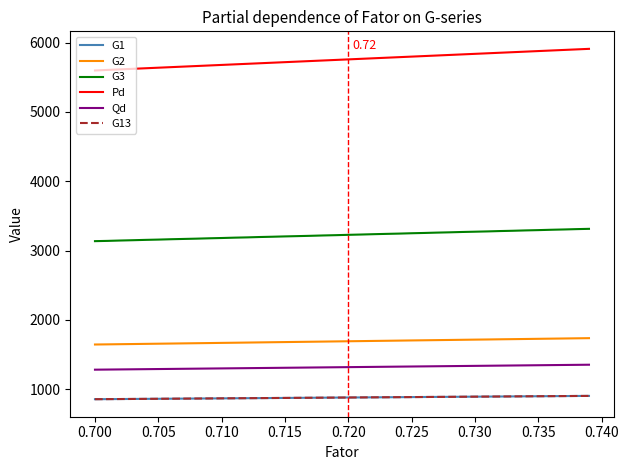

Is this an area chart (filled region under the line)?

No